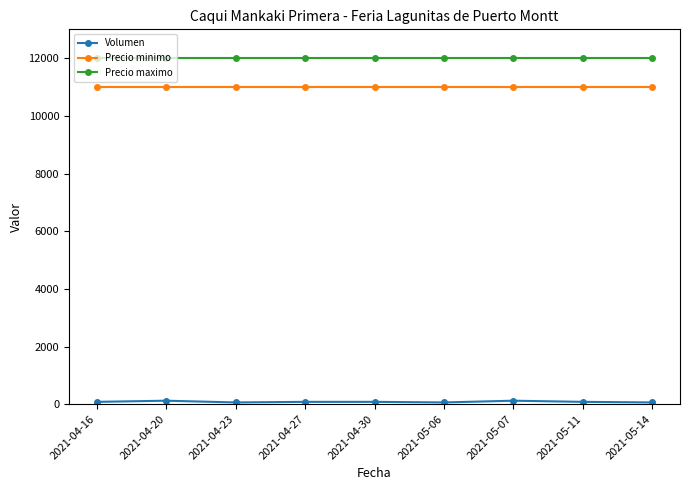

What is the total value across all series at 2021-04-16?

23080